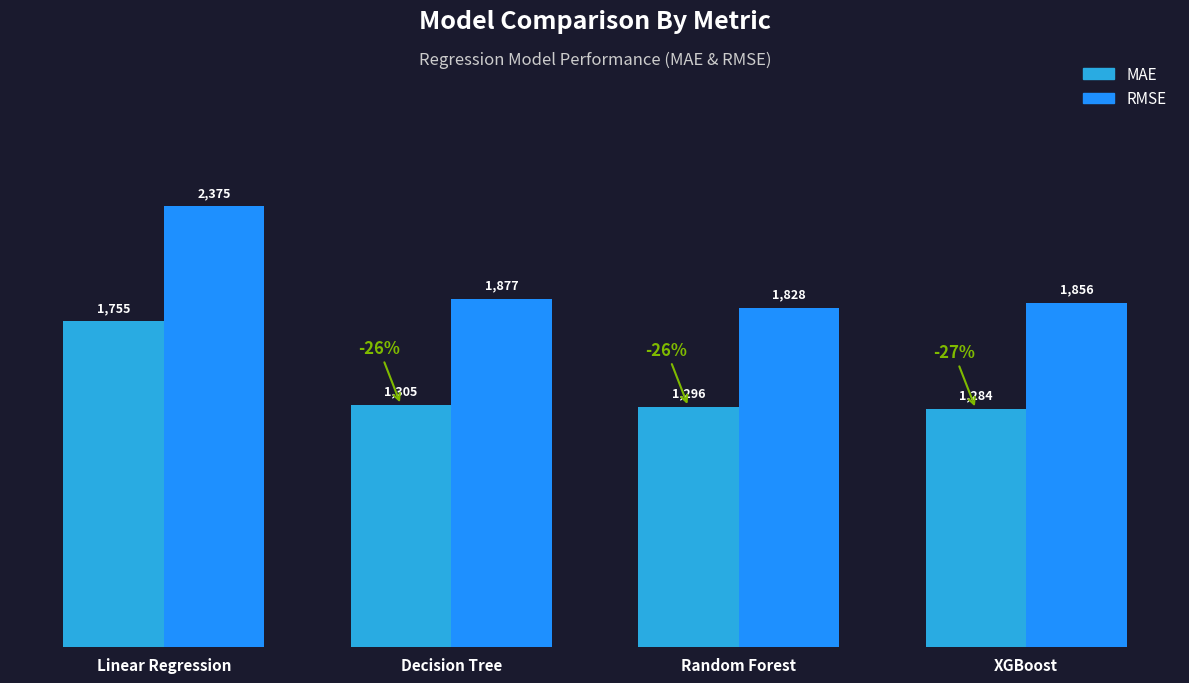

Rank the series by their maximum value, from lowest to highest.

MAE, RMSE